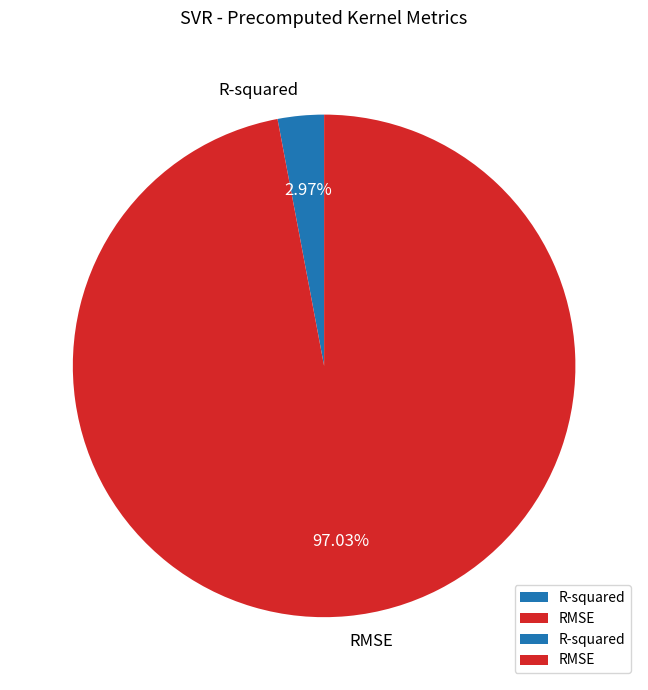

Does RMSE represent more than half of the total?

Yes